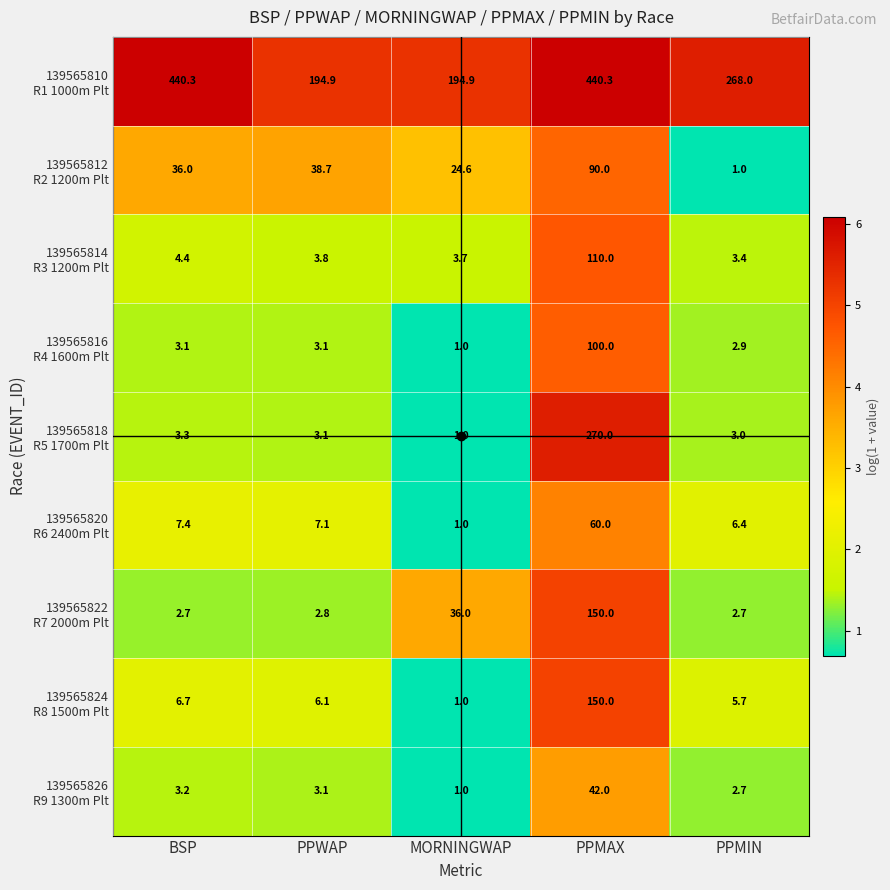

How many distinct data groups are displayed?

9